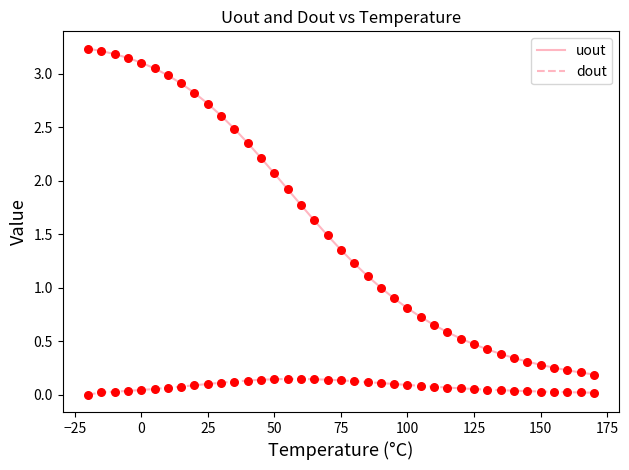

At how many categories does at least one series exceed 0?

39